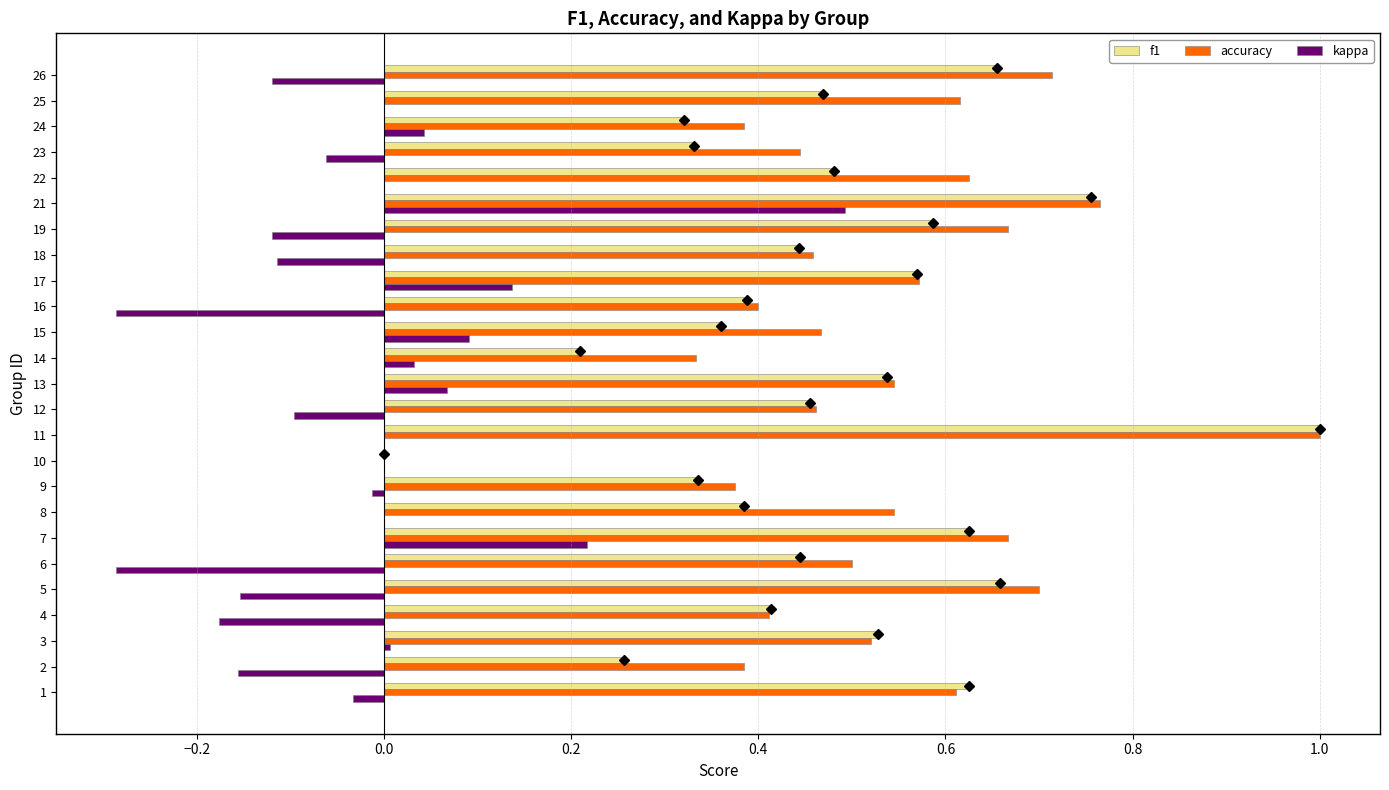

What is the maximum value for f1?

1.0